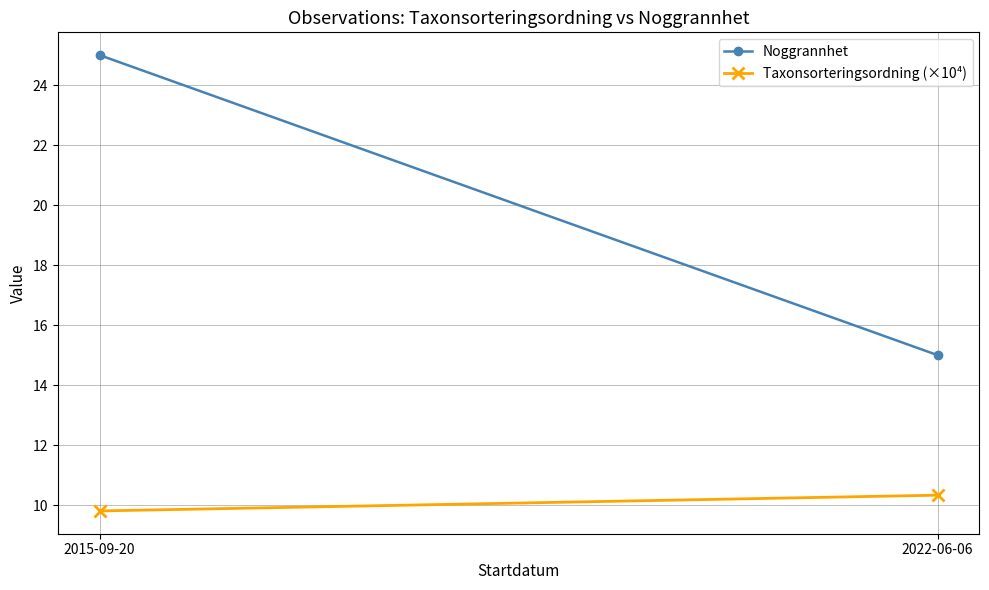

How many Taxonsorteringsordning (×10⁴) values are between 9 and 10?

1